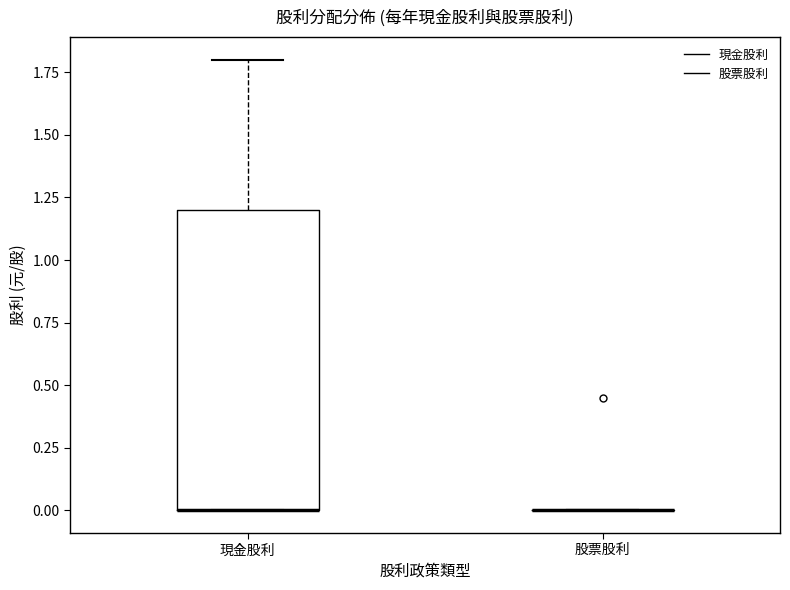

Reading left to right, transcribe this box plot: for each box, give where its median line is, the range the box spans, and where its two whiskers end, as read against the y-axis. The values are not printed on the chart, so give them approximately, as read against the axis.

現金股利: median 0.0 (drawn on the box's lower edge), box 0.0 to 1.2, whiskers 0.0 to 1.8
股票股利: box collapsed to a line at 0.0, whiskers 0.0 to 0.0